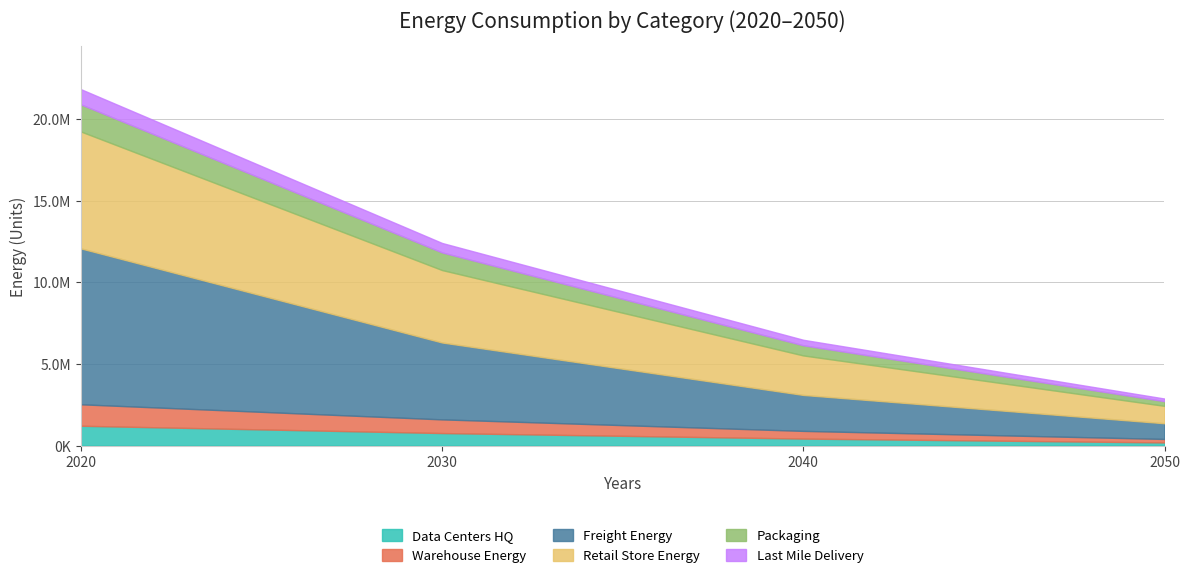

Which category has the lowest value across all series?

2050